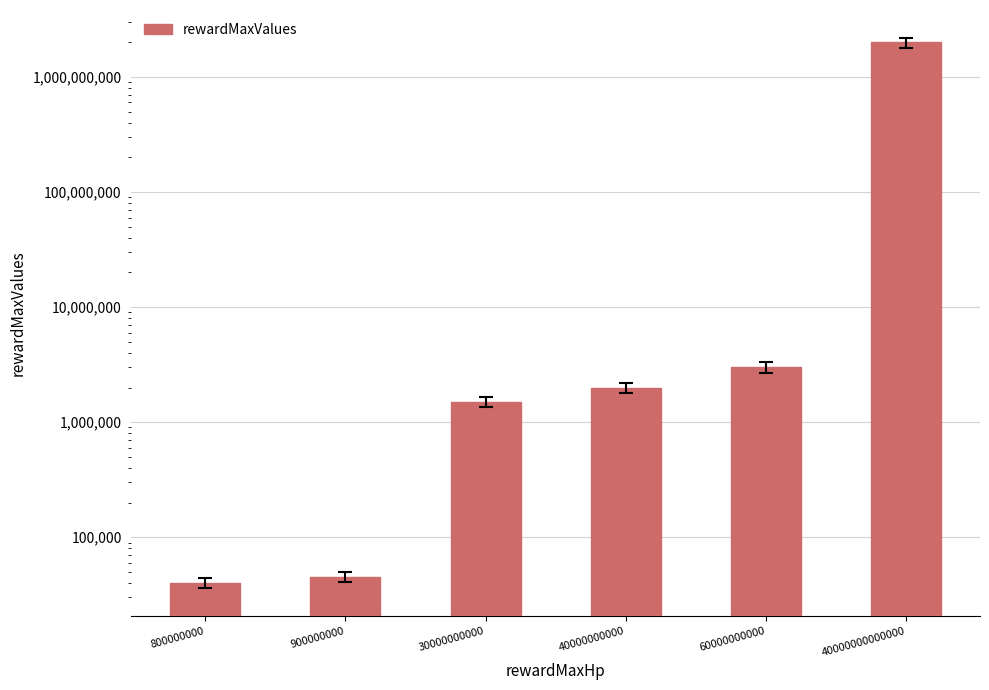

Are the bars grouped side by side (vs. stacked)?

No